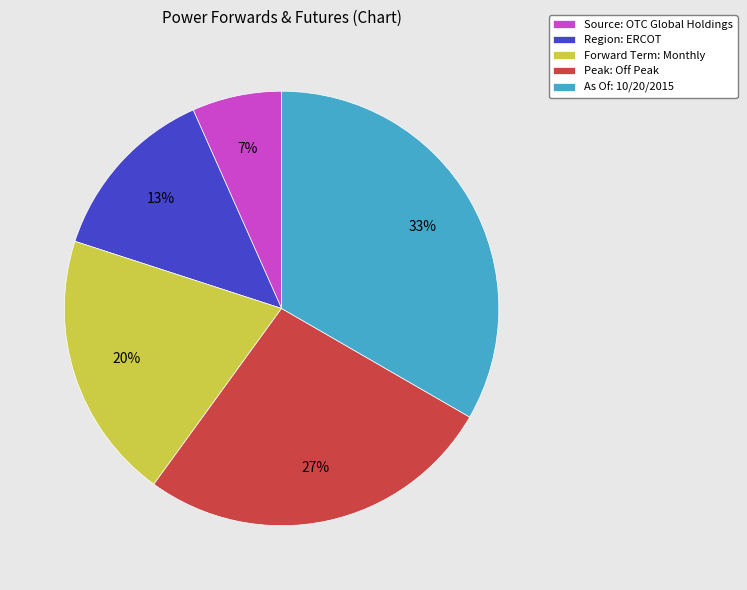

What is the ratio of the value at Source: OTC Global Holdings to the value at As Of: 10/20/2015?

0.2